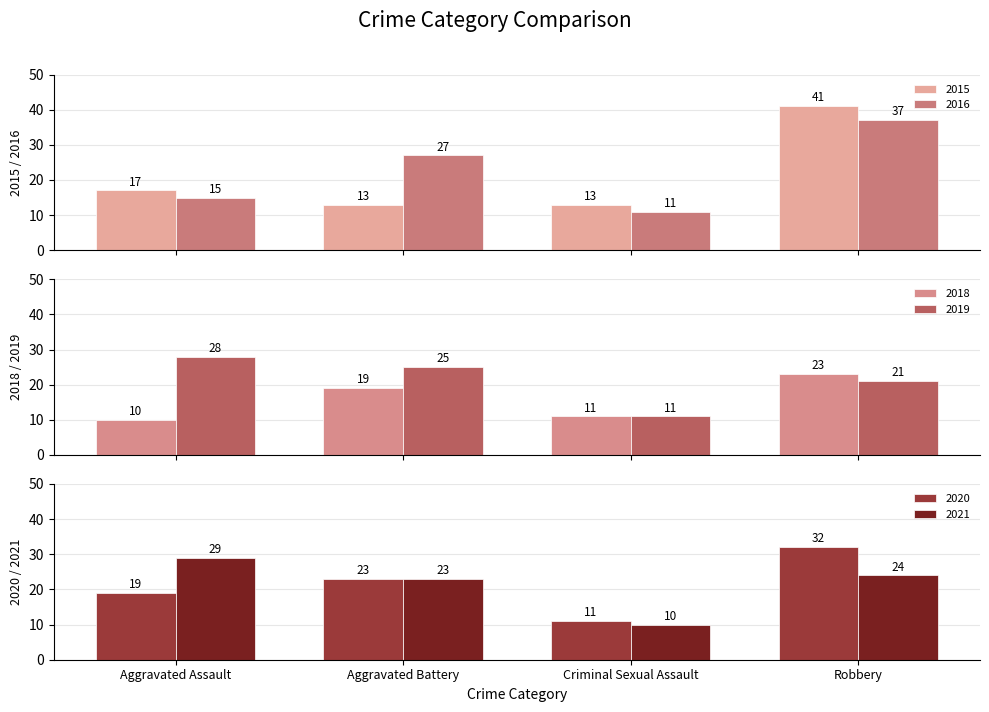

What is the difference between the maximum and second lowest values in the 2018 series?

12